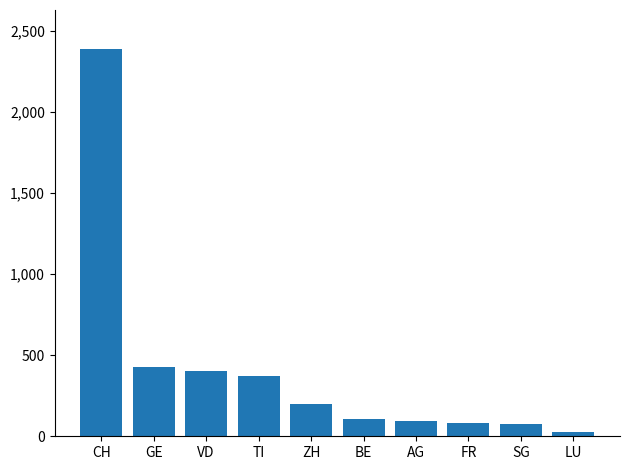

What is the ratio of the value at ZH to the value at TI?

0.5